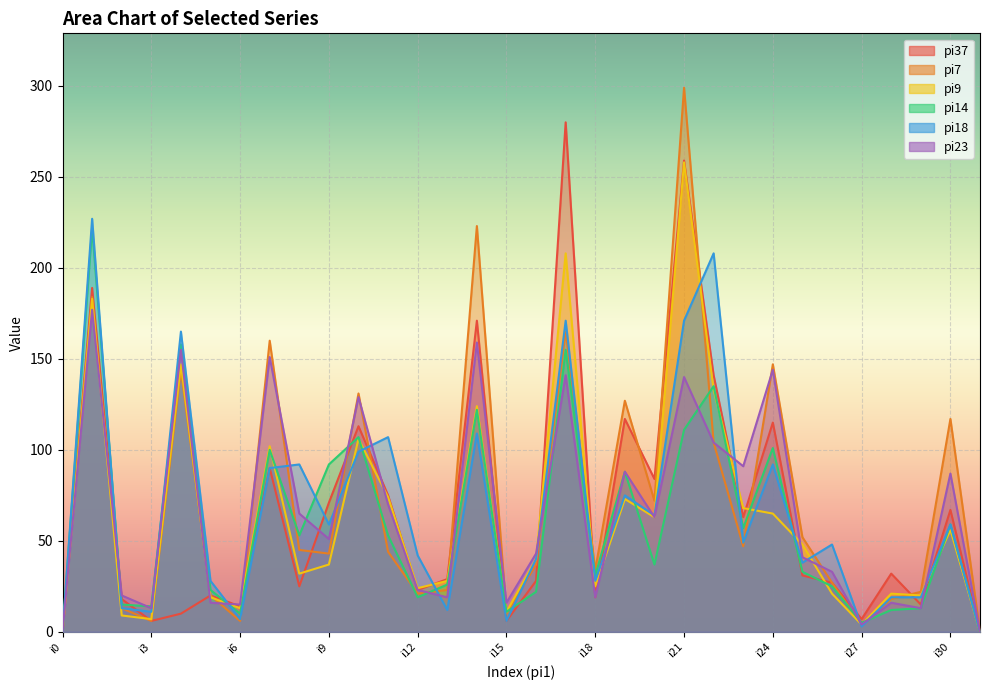

How many intersections are there between pi23 and pi14?

12